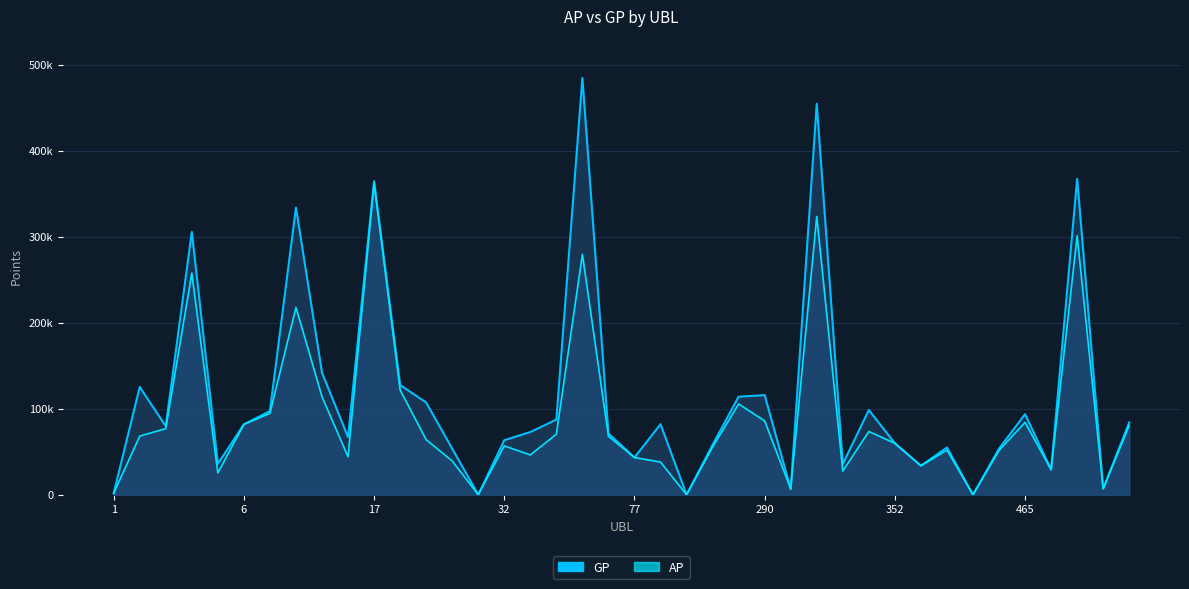

Reading right to left, what are all the values shown in this chart?

AP: 499=80599	496=7006	490=301276	487=28968	465=84147	454=51566	434=0	407=51910	400=33742	352=59818	351=73526	318=27510	308=323651	300=6555	290=85822	250=105553	226=55471	187=0	86=38025	77=43259	67=68008	62=279596	61=70411	37=46292	32=56835	25=0	20=39228	19=64057	18=121714	17=362090	13=44131	10=113982	9=217844	8=94703	6=81832	5=25320	4=257716	3=76875	2=68179	1=1689
GP: 499=84078	496=7006	490=367399	487=29278	465=93654	454=53648	434=0	407=54923	400=33742	352=59743	351=98501	318=35705	308=454726	300=6555	290=115862	250=113999	226=58092	187=0	86=82055	77=43259	67=71290	62=484598	61=87366	37=72863	32=63423	25=0	20=53608	19=107206	18=127593	17=364550	13=66971	10=141906	9=333942	8=97305	6=81832	5=35836	4=305628	3=79737	2=125245	1=1689